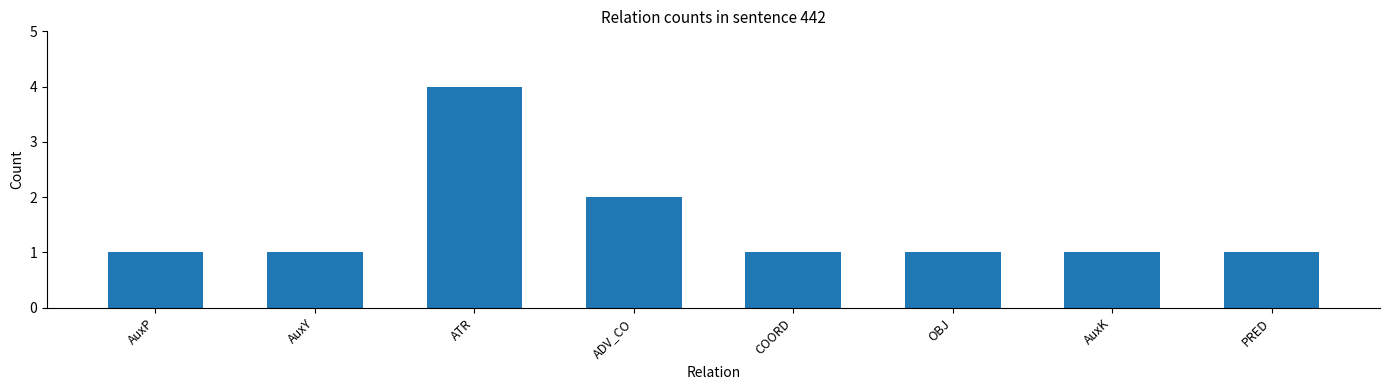

Reading right to left, list all the values displayed in this chart.

1	1	1	1	2	4	1	1